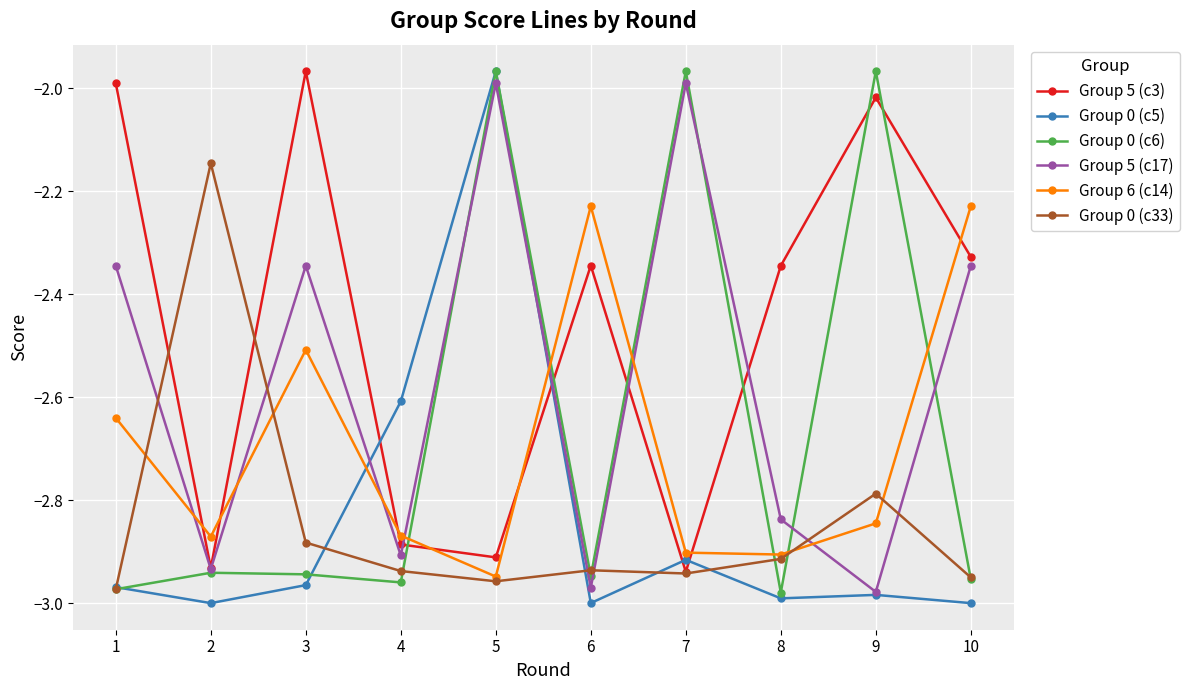

True or false: Group 5 (c17) and Group 0 (c5) intersect in this chart.

True